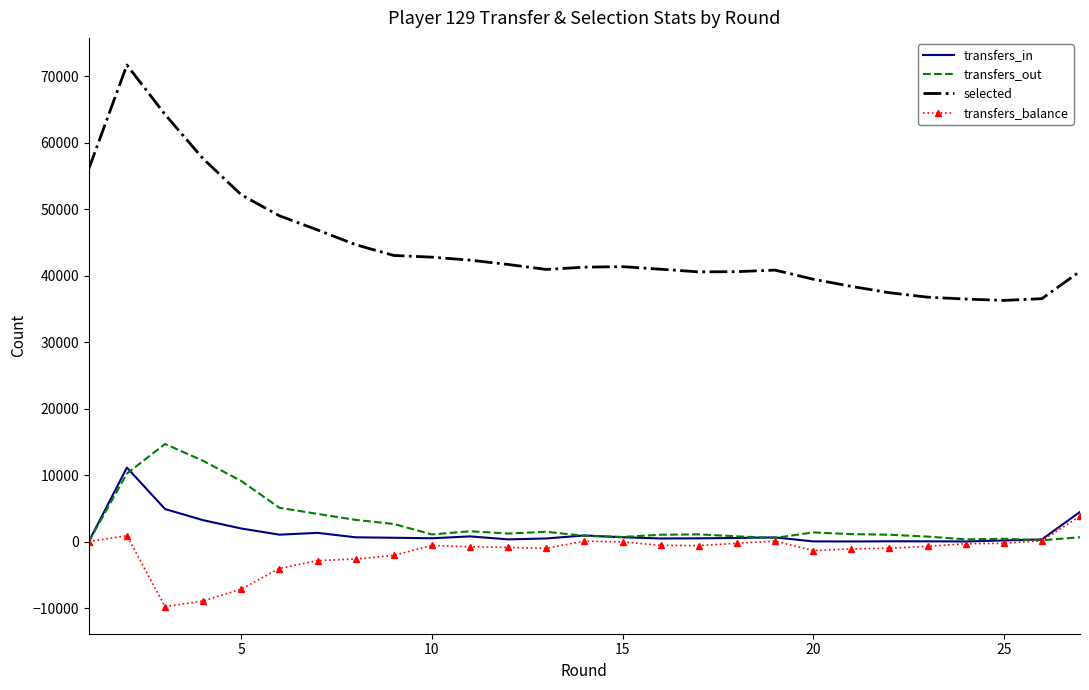

What is the minimum value for transfers_balance?

-9783